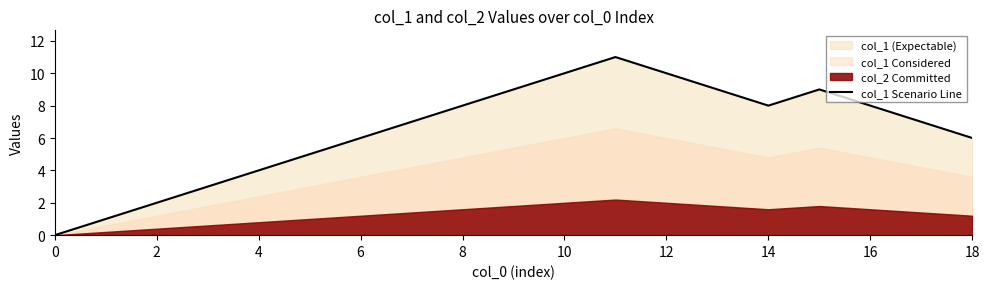

The col_1 Scenario Line series shows 10 at 10. True or false?

True